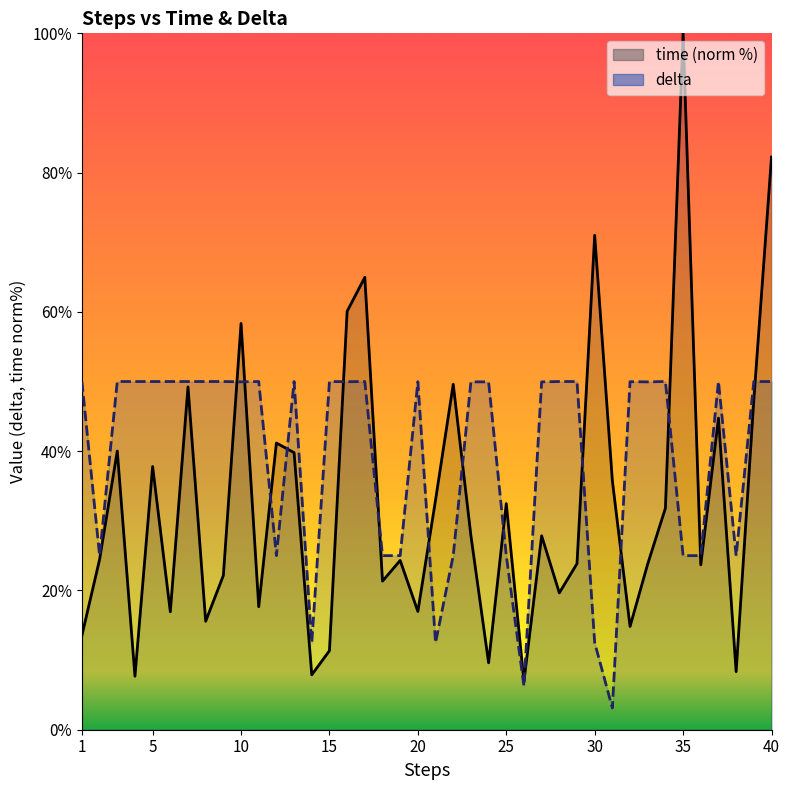

At which label does delta reach its peak?

1